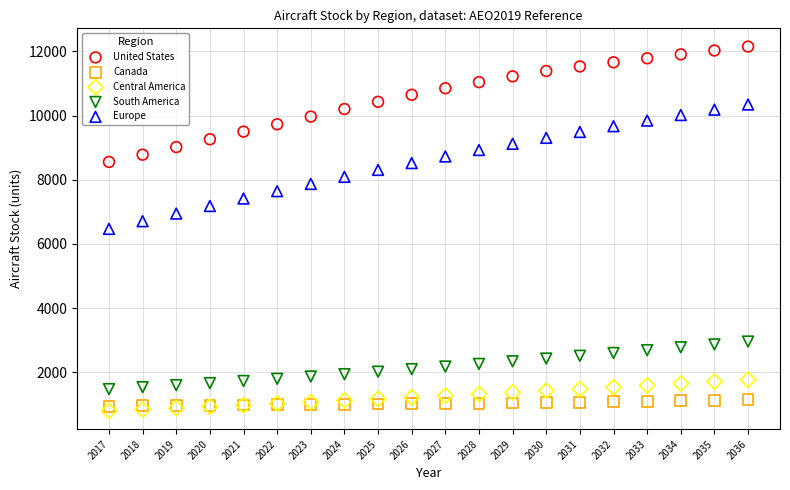

What are all the series names shown in the legend?

United States, Canada, Central America, South America, Europe